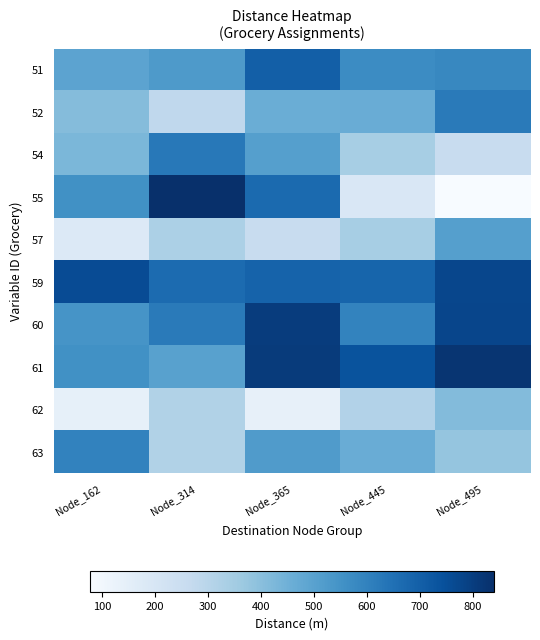

Which series has the largest total across all categories?

59